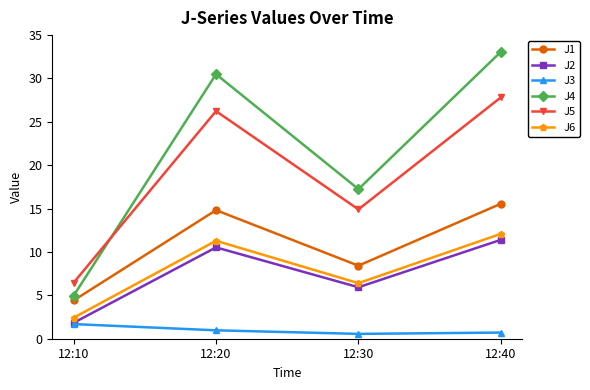

What is the average value of the J5 series?

18.9